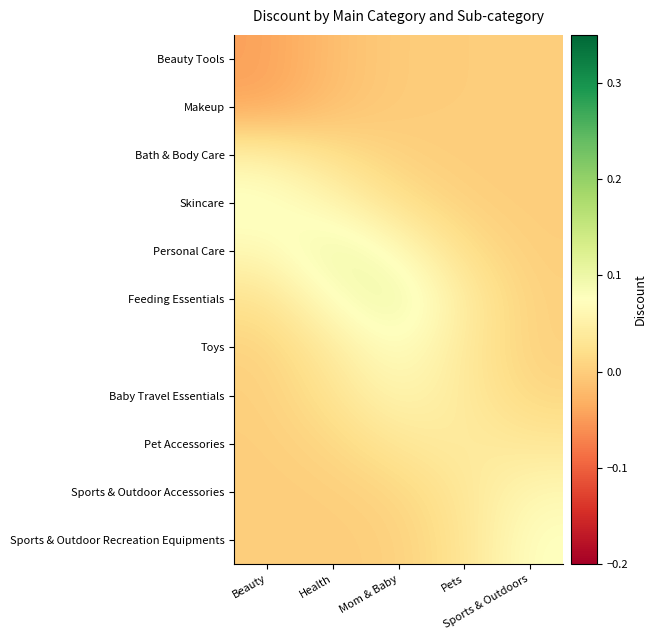

Which label corresponds to the largest value in the chart?

Mom & Baby